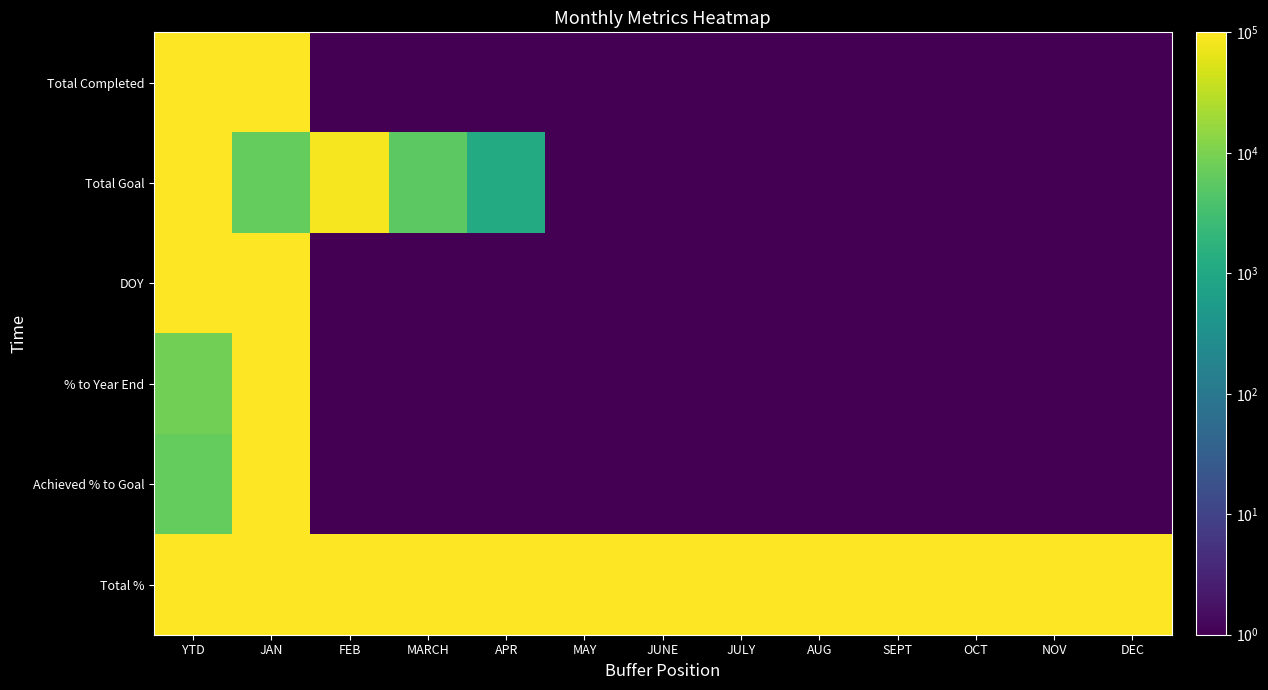

At which category does the chart reach its peak across all series?

YTD